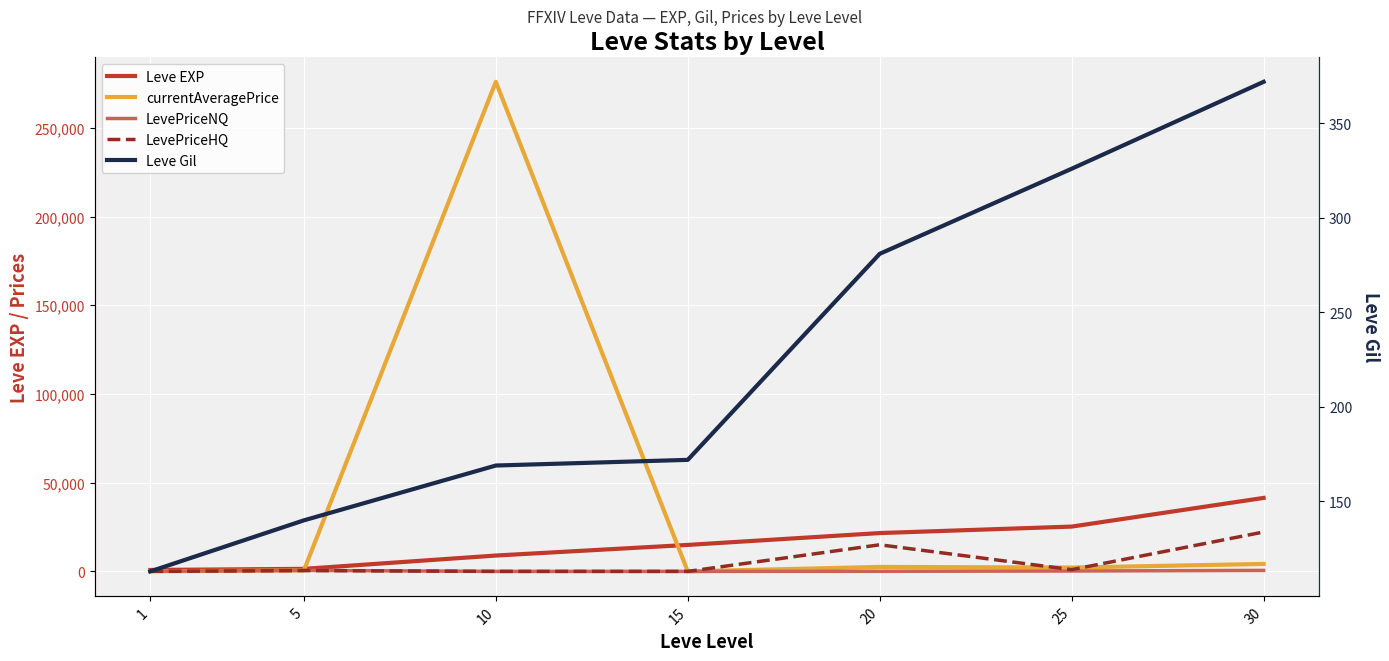

Which series has the largest total across all categories?

currentAveragePrice